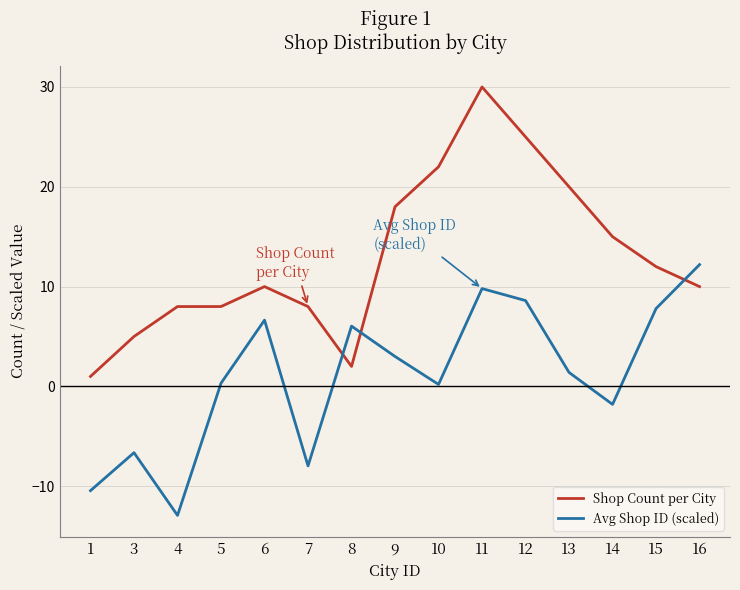

Read the Shop Count per City value at 16.

10.0